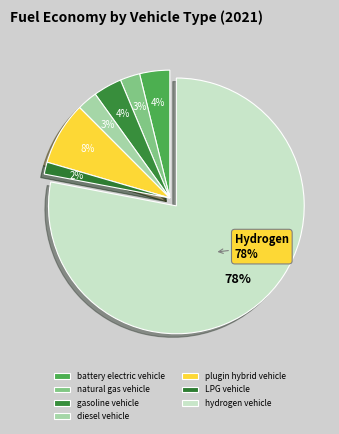

How many segments does this pie chart have?

7